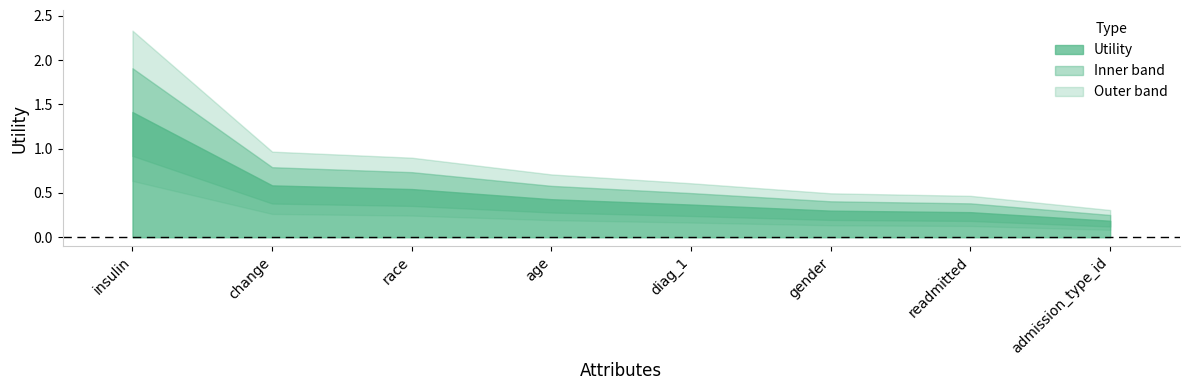

What is the greatest value displayed?

1.4